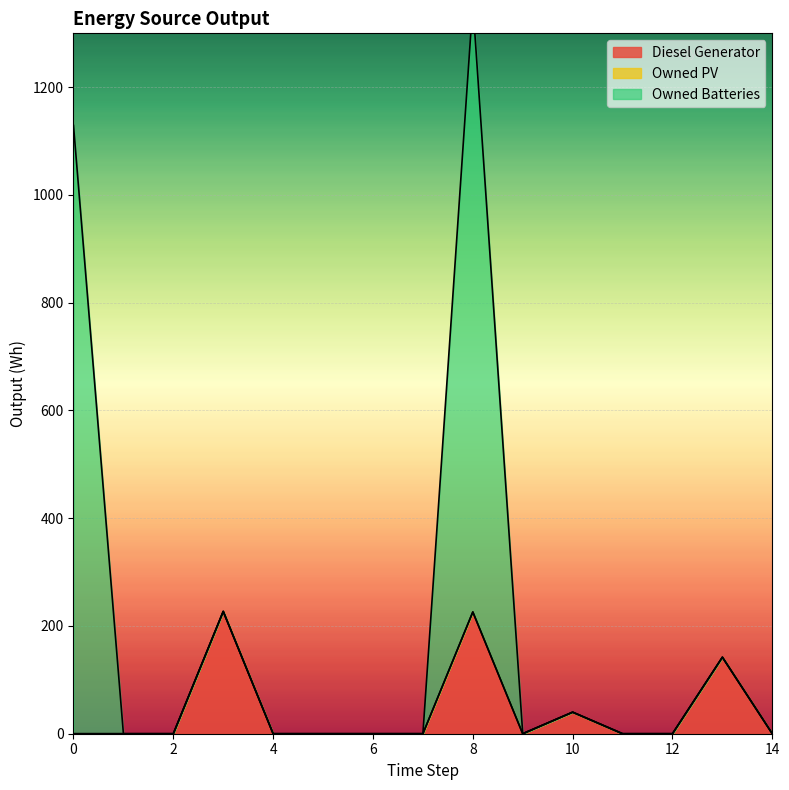

What is the highest value of the Diesel Generator series?

227